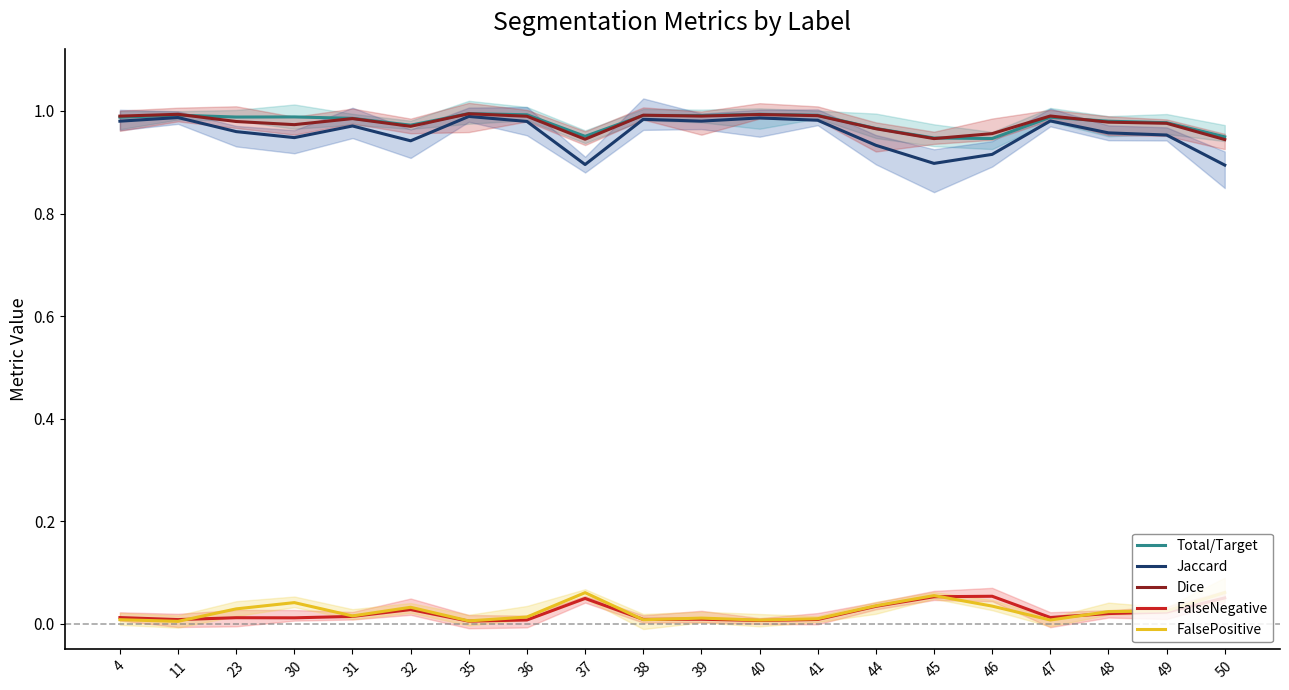

Reading right to left, extract all data points from this chart.

Total/Target: 0.9	1.0	1.0	1.0	0.9	0.9	1.0	1.0	1.0	1.0	1.0	1.0	1.0	1.0	1.0	1.0	1.0	1.0	1.0	1.0
Jaccard: 0.9	1.0	1.0	1.0	0.9	0.9	0.9	1.0	1.0	1.0	1.0	0.9	1.0	1.0	0.9	1.0	0.9	1.0	1.0	1.0
Dice: 0.9	1.0	1.0	1.0	1.0	0.9	1.0	1.0	1.0	1.0	1.0	0.9	1.0	1.0	1.0	1.0	1.0	1.0	1.0	1.0
FalseNegative: 0.1	0.0	0.0	0.0	0.1	0.1	0.0	0.0	0.0	0.0	0.0	0.0	0.0	0.0	0.0	0.0	0.0	0.0	0.0	0.0
FalsePositive: 0.1	0.0	0.0	0.0	0.0	0.1	0.0	0.0	0.0	0.0	0.0	0.1	0.0	0.0	0.0	0.0	0.0	0.0	0.0	0.0